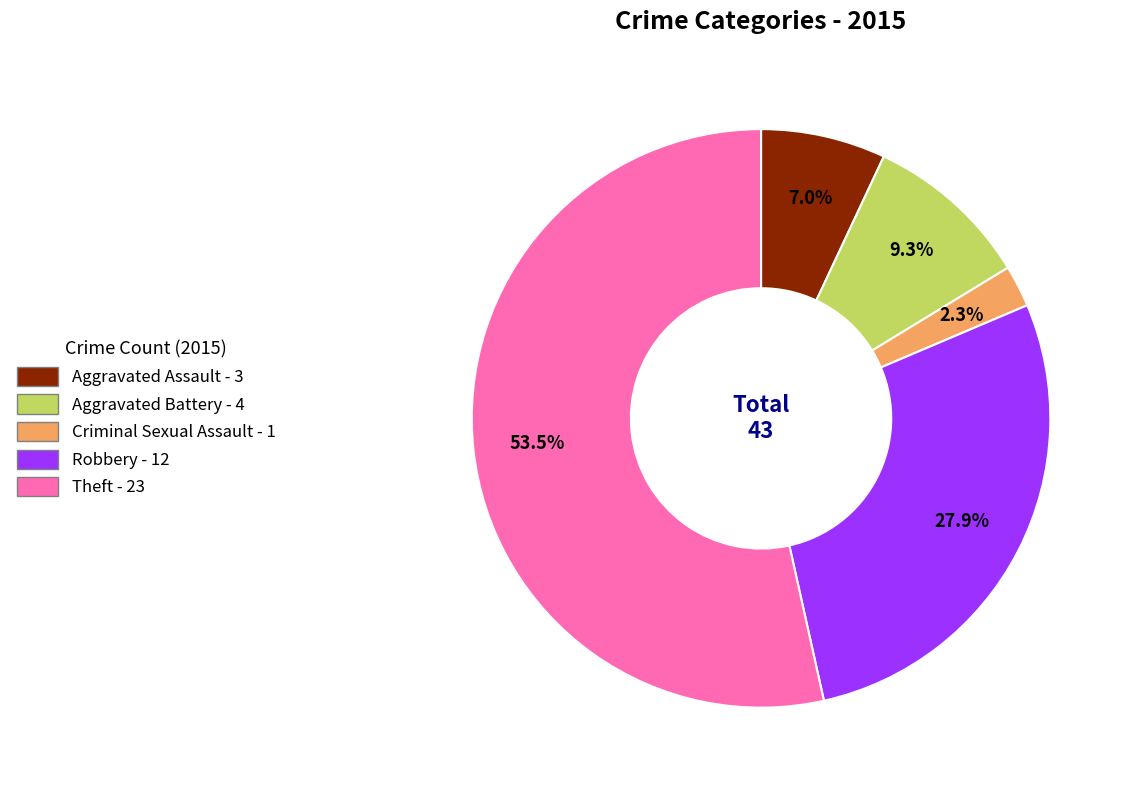

Is Theft the majority of the pie?

Yes